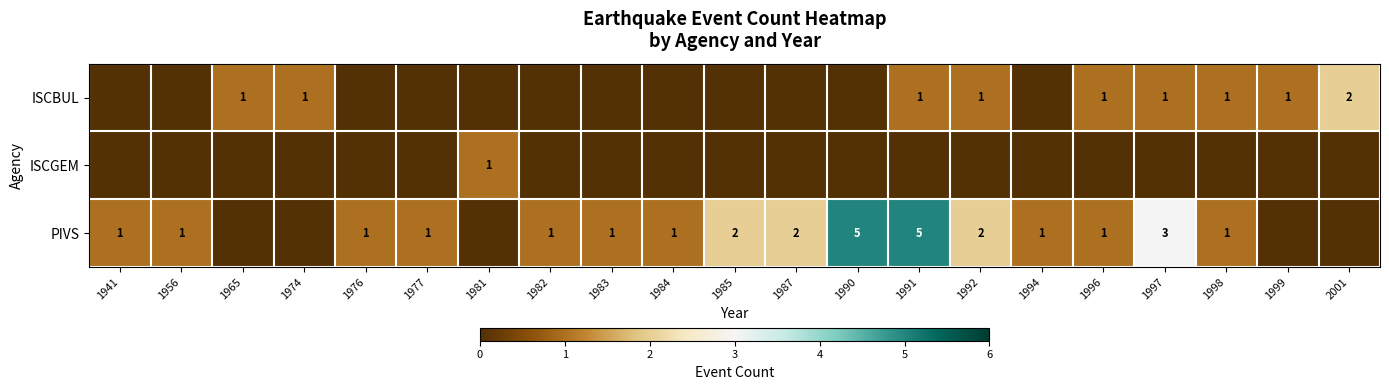

Which series has the widest spread of values?

PIVS